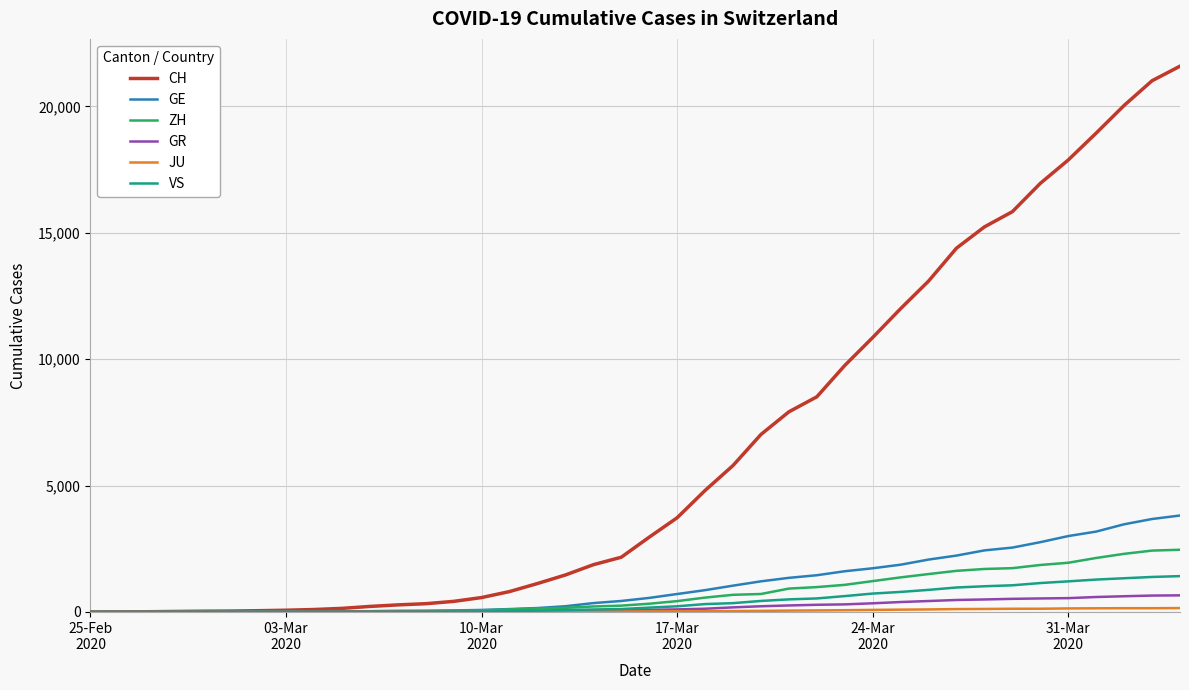

Which series has the largest total across all categories?

CH